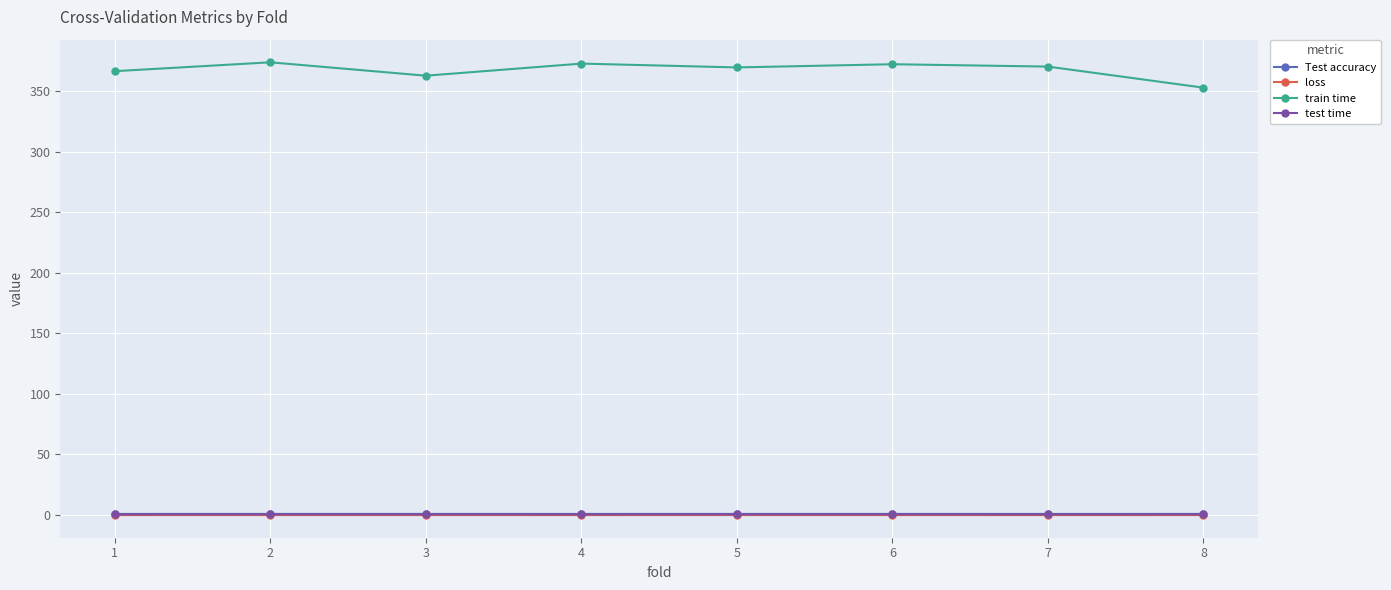

The value of train time at 2 is 163.9. True or false?

False